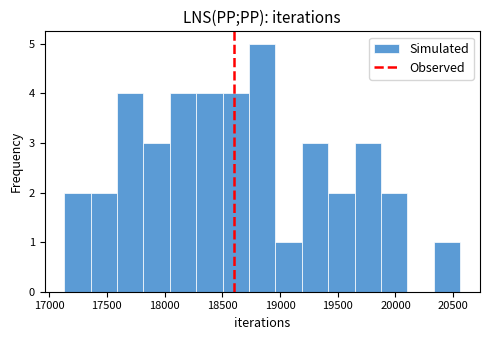

What is the height of the bar covering 18750 to 18950 on the x-axis? Neither the bar edges nor the heights are printed on the chart, so give them approximately, as read against the axes.

5